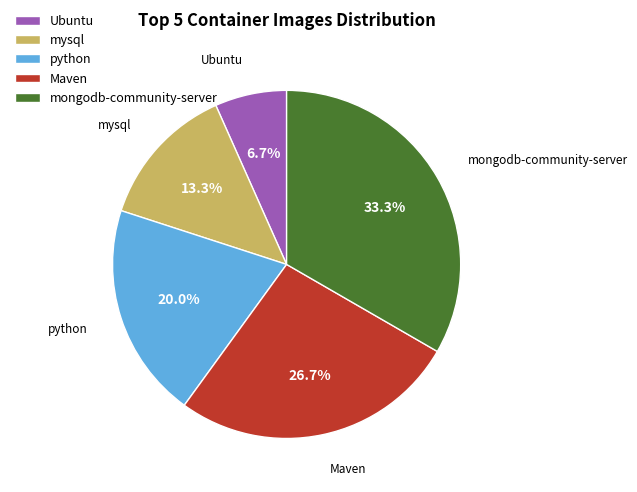

True or false: Maven accounts for 27% of the total.

True